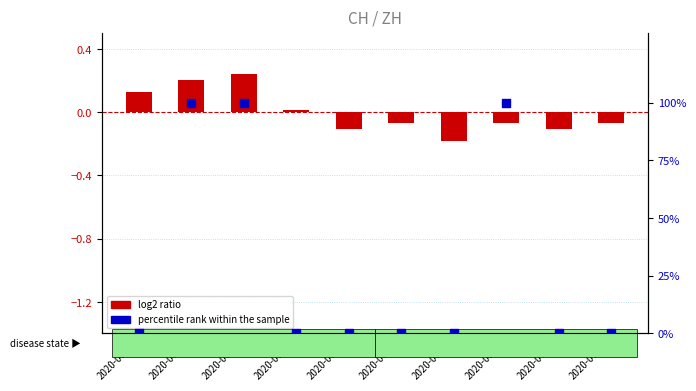

Which series contains the highest Y value?

percentile rank within the sample